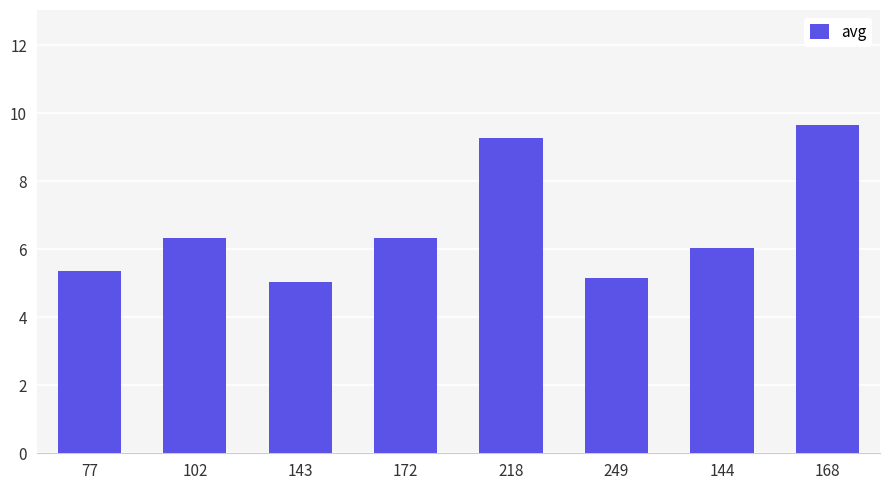

The value at 77 is 5.4. True or false?

True